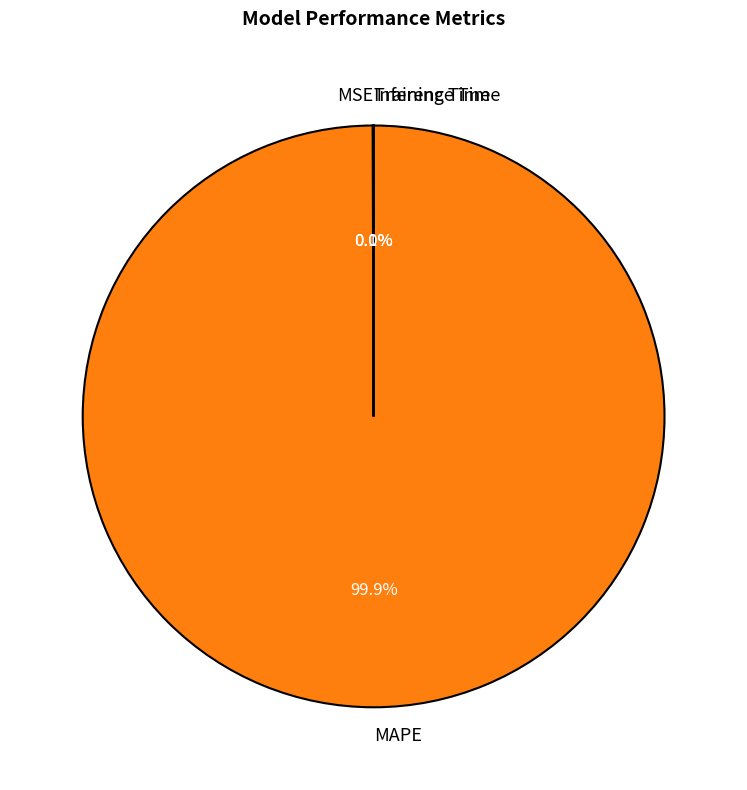

What is the majority slice?

MAPE